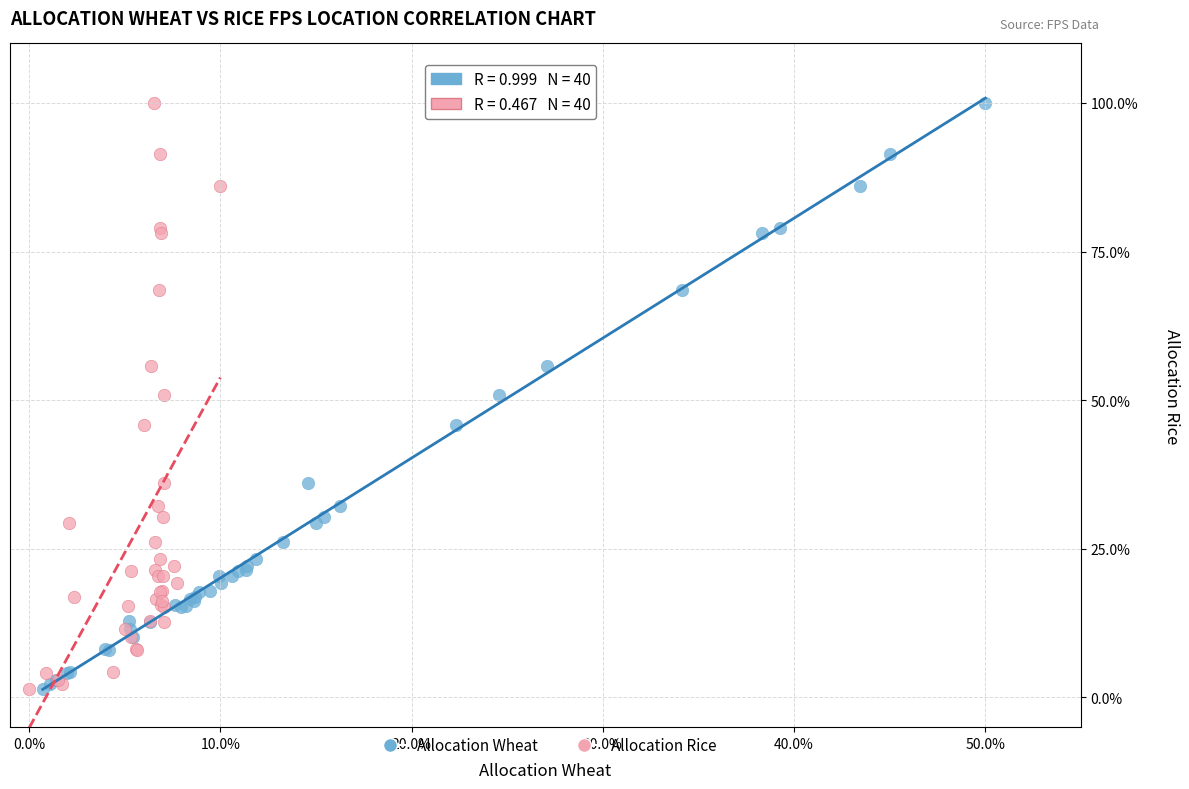

What are all the series names shown in the legend?

Allocation Wheat, Allocation Rice